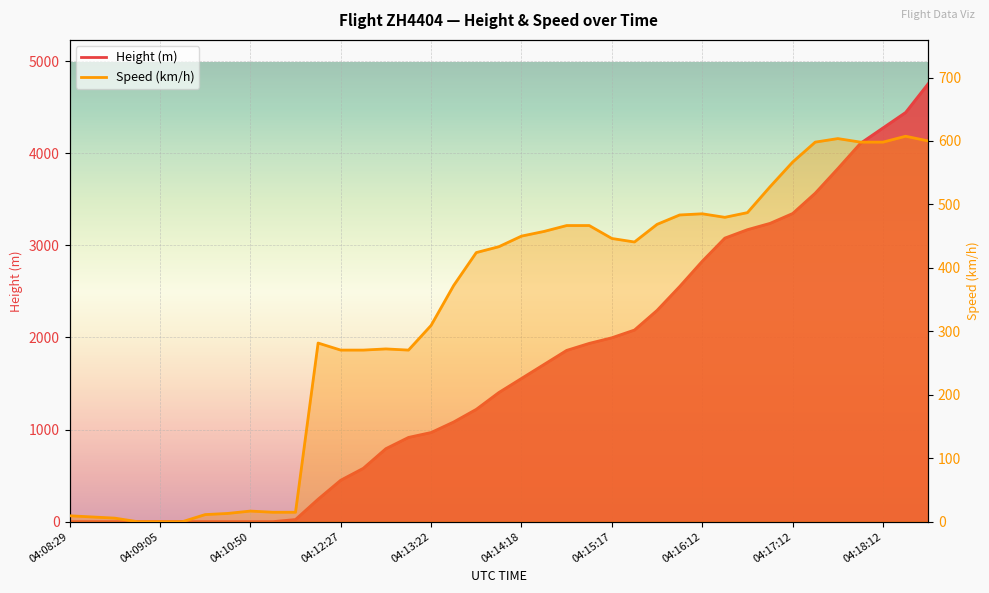

True or false: Height (m) has more than 0 interior local peaks.

False